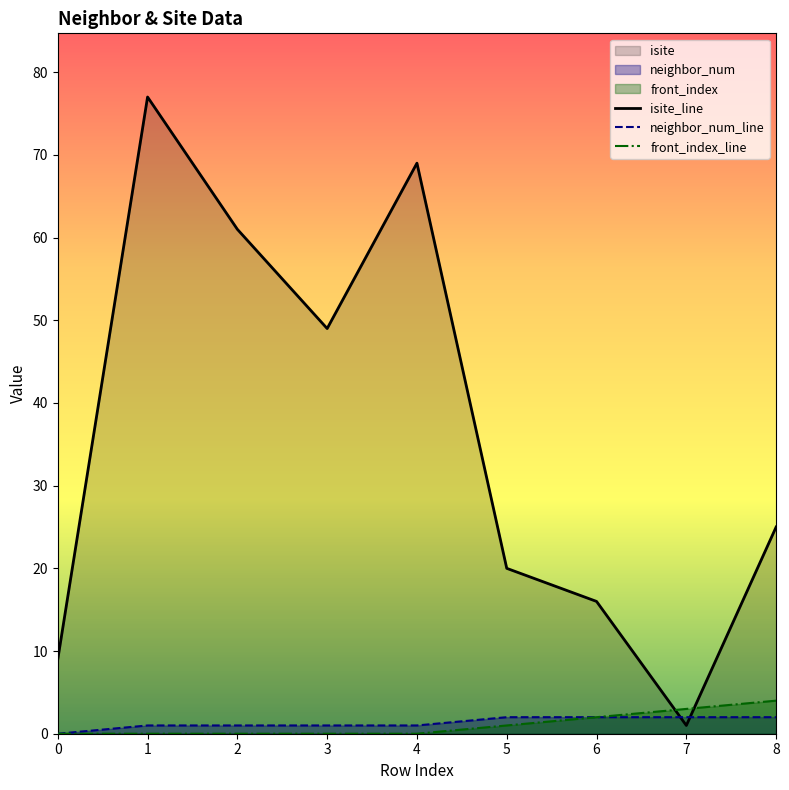

The isite_line series shows 29 at 3. True or false?

False